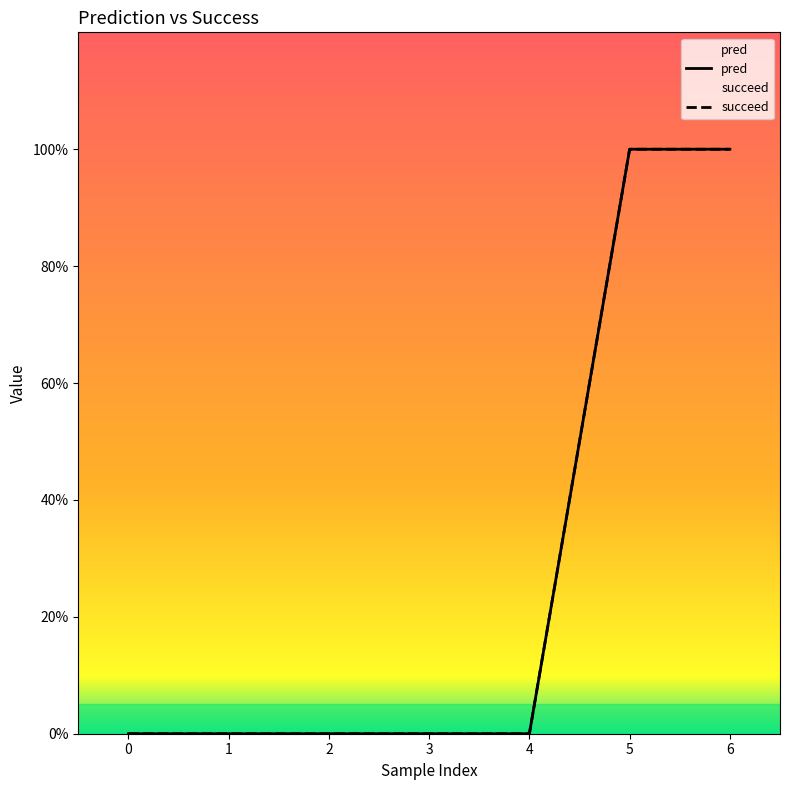

Is this an area chart (filled region under the line)?

No